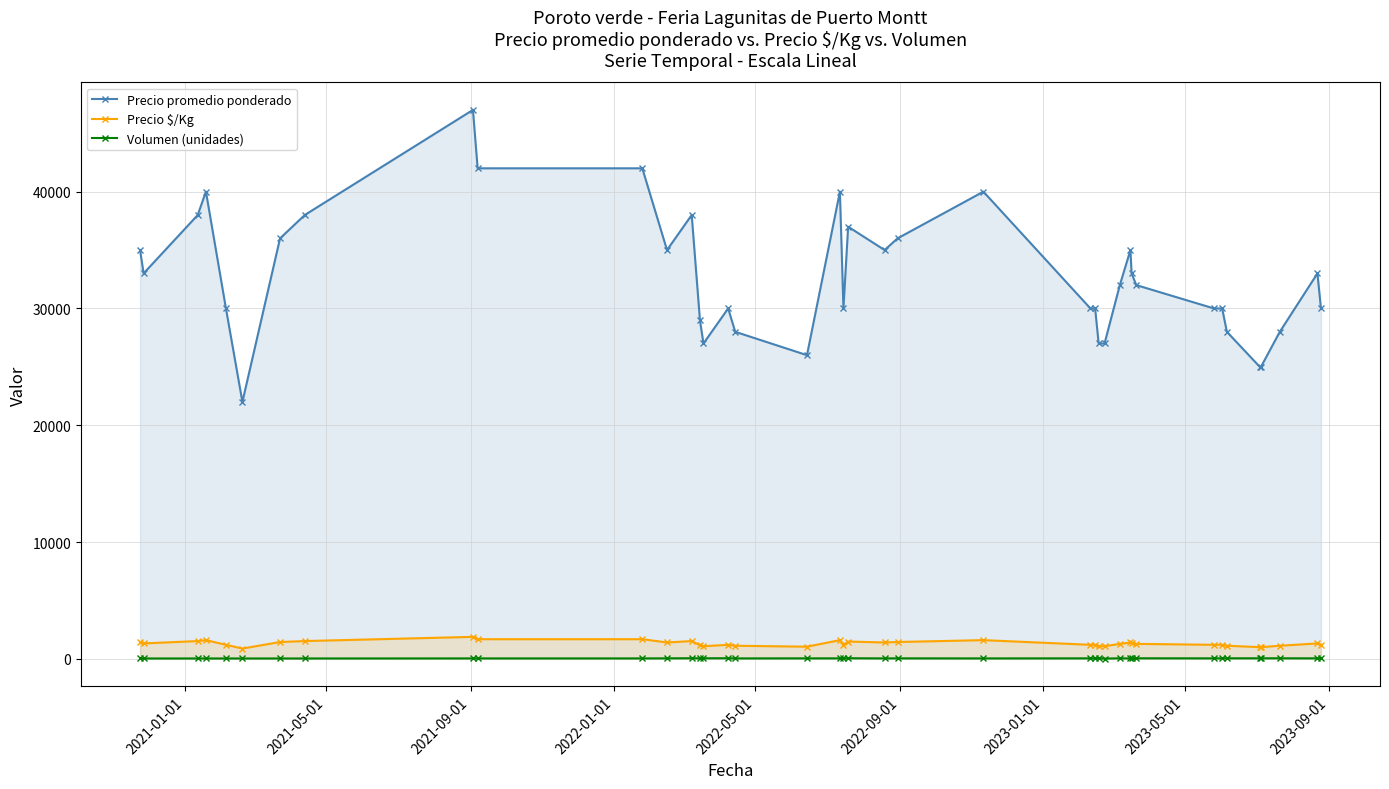

True or false: Precio $/Kg and Volumen (unidades) intersect in this chart.

False